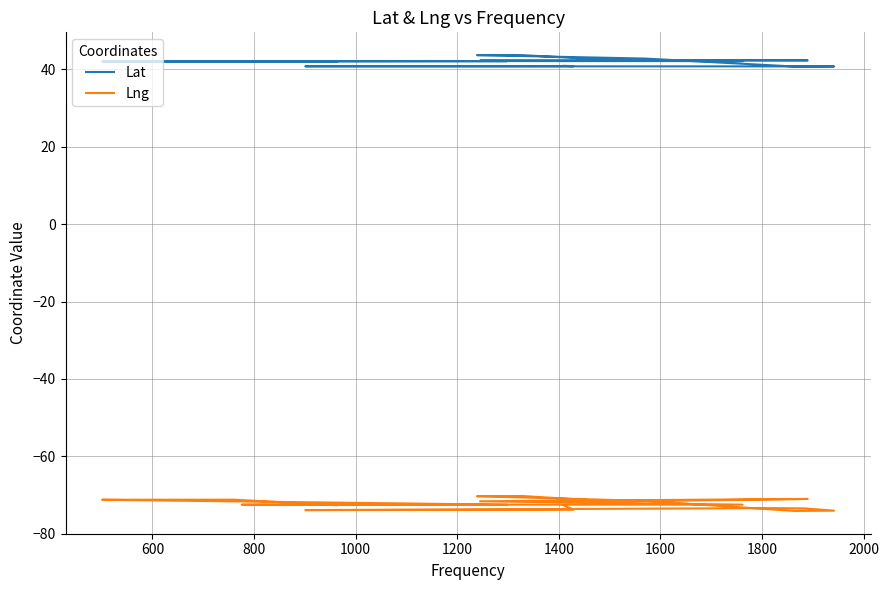

How many data points in Lat are above 42?

11